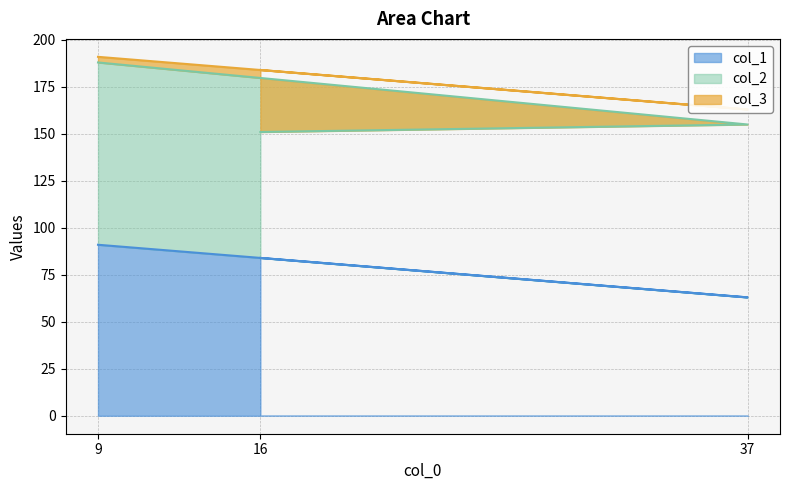

Reading left to right, extract all data points from this chart.

col_1: 9=91	37=63	16=84
col_2: 9=97	37=92	16=67
col_3: 9=3	37=8	16=33